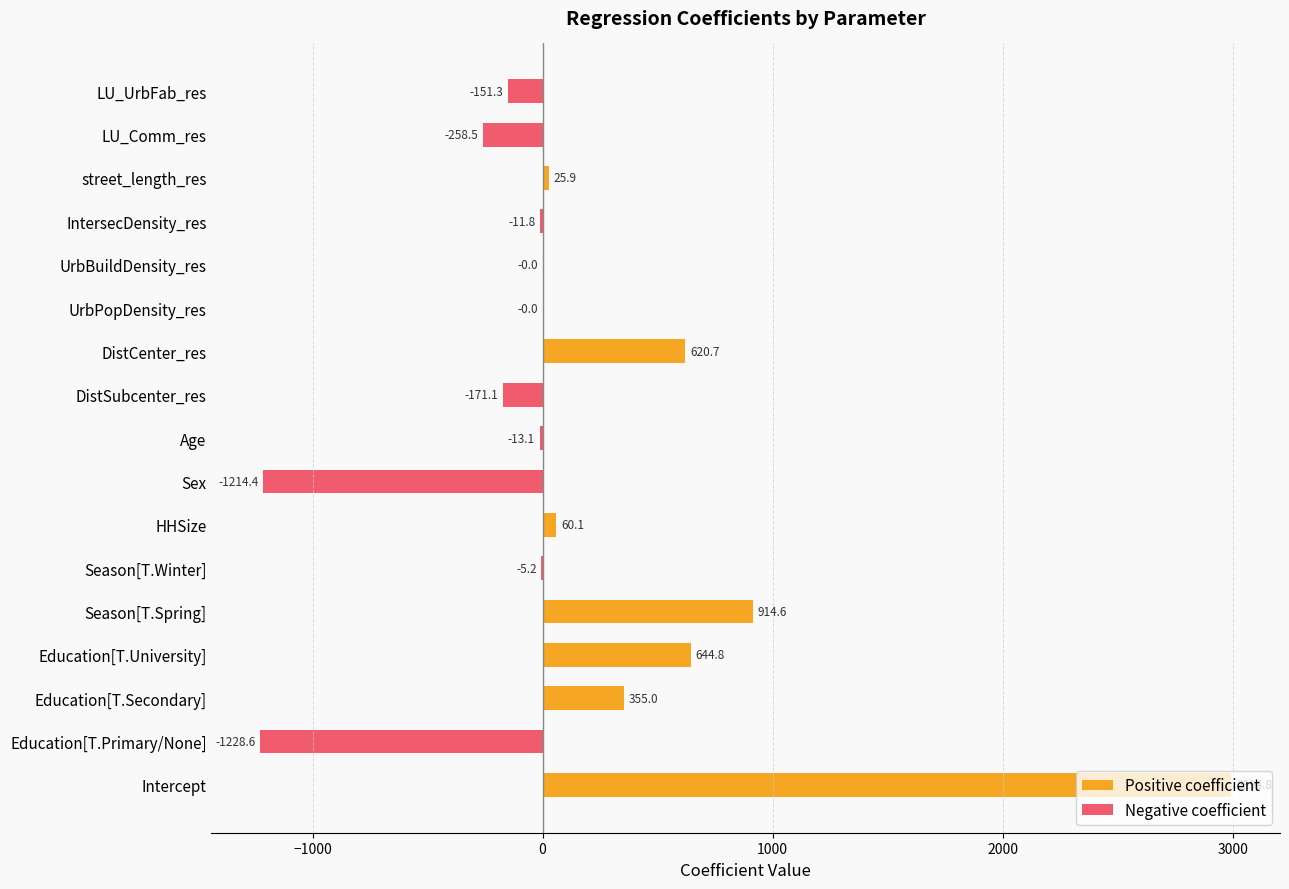

How many values exceed 0?

7